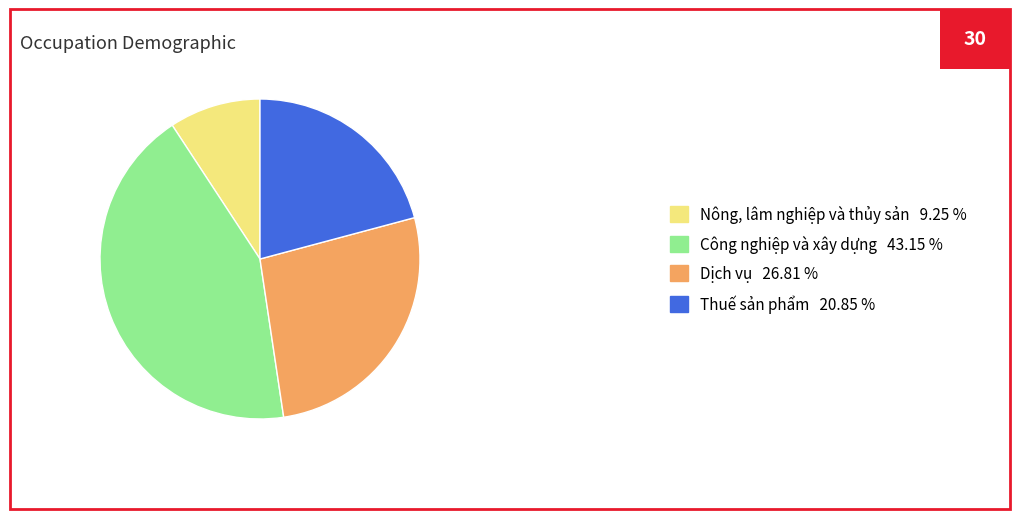

Does Nông, lâm nghiệp và thủy sản account for over 50% of the chart?

No